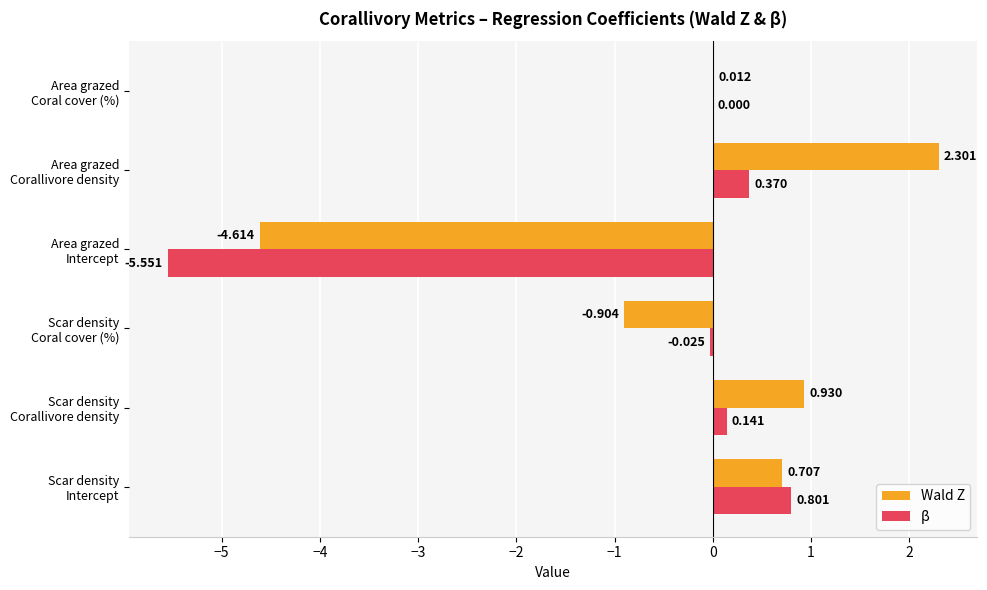

How many values in the Wald Z series exceed 0?

4